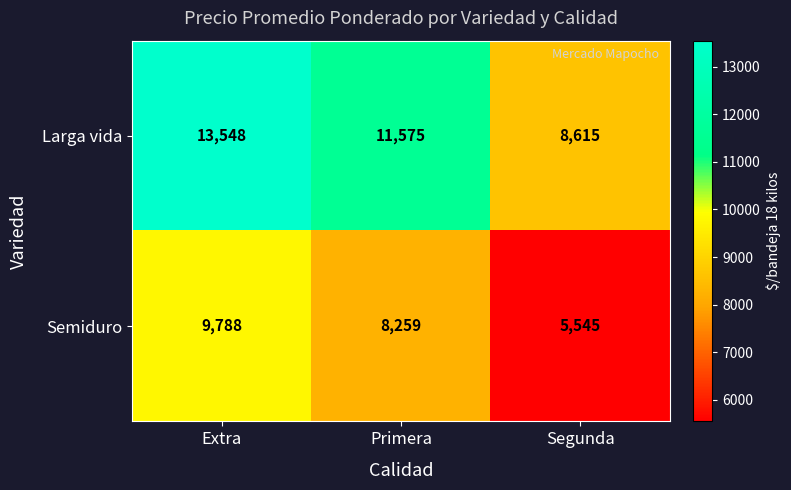

Which series has the largest total across all categories?

Larga vida